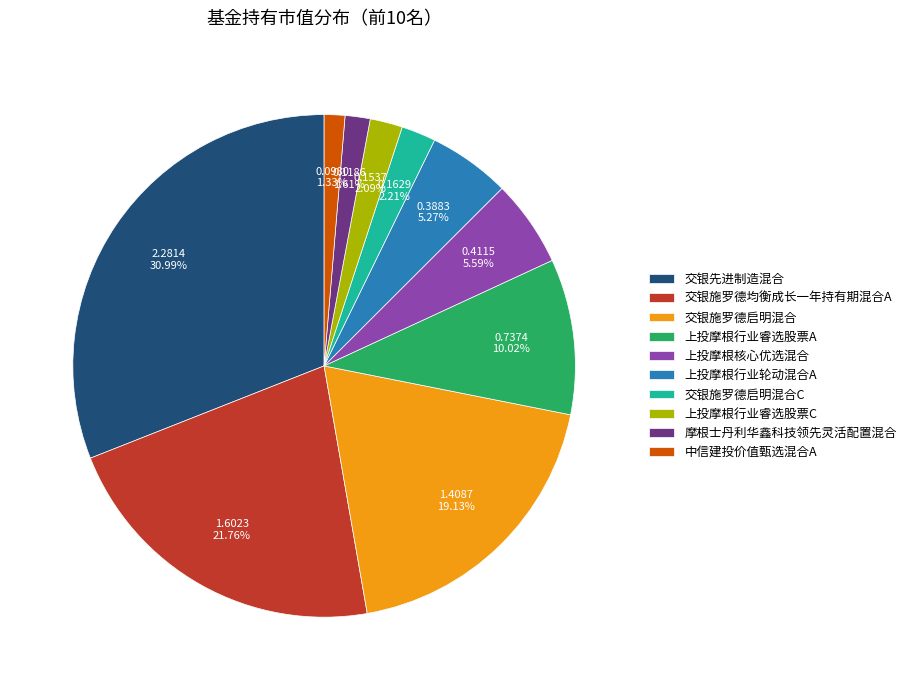

Is it true that 上投摩根行业睿选股票A is 22% of the pie?

False